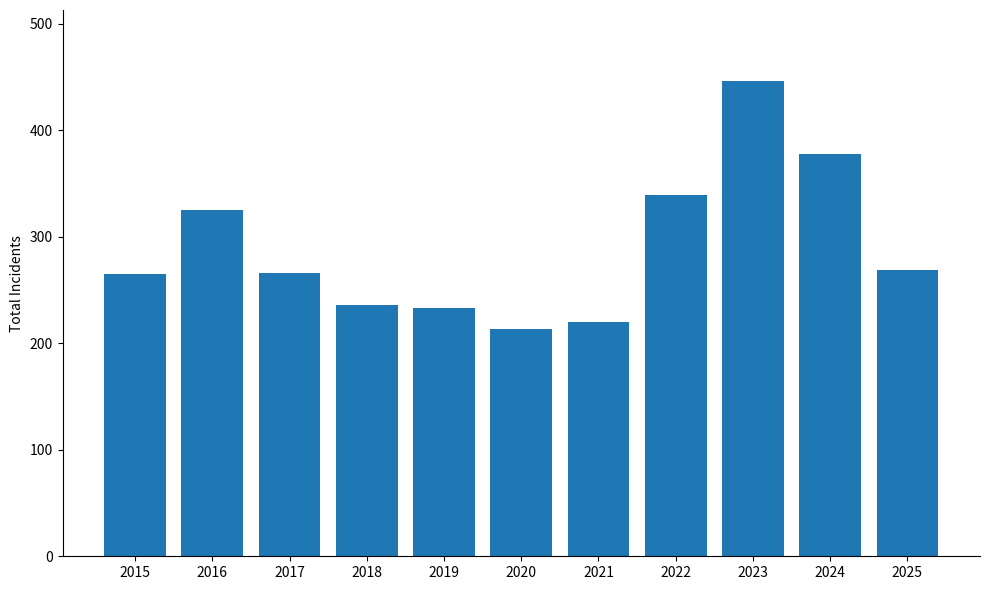

What is the value of the 8th bar from the left?

339